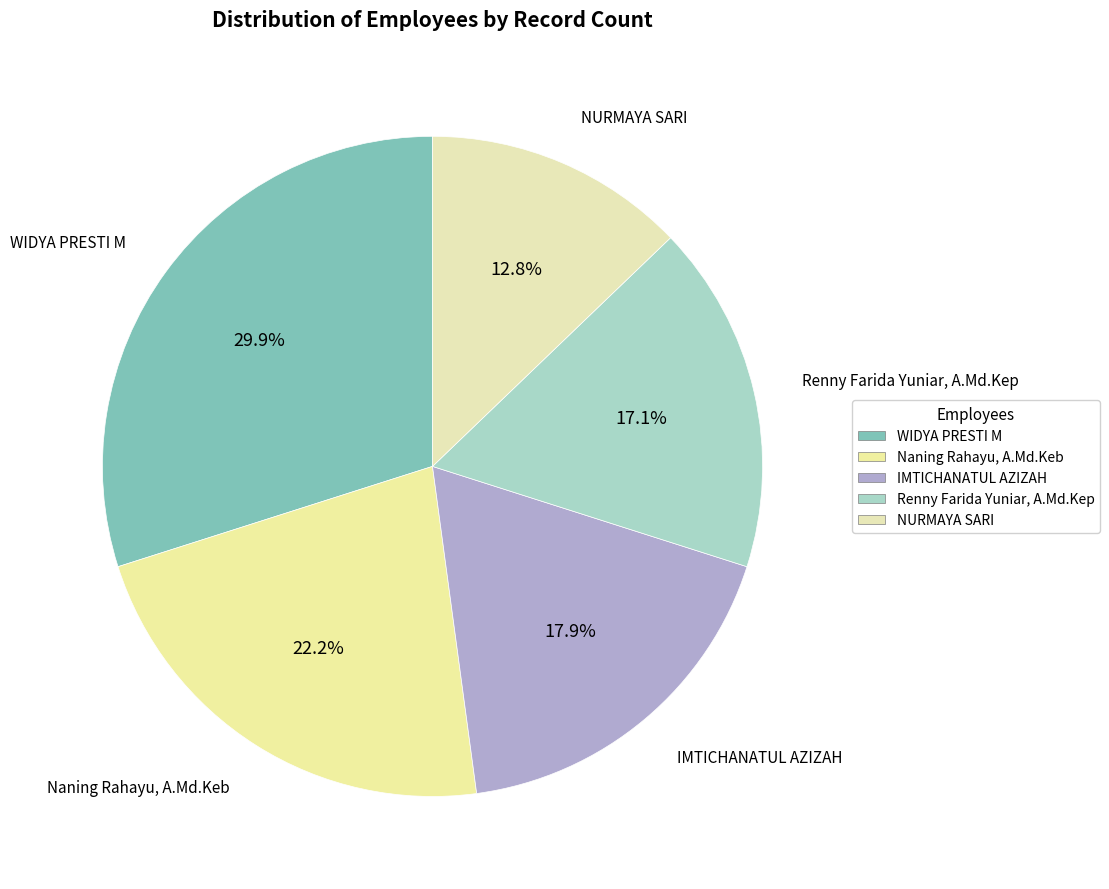

How many slices are in this pie chart?

5